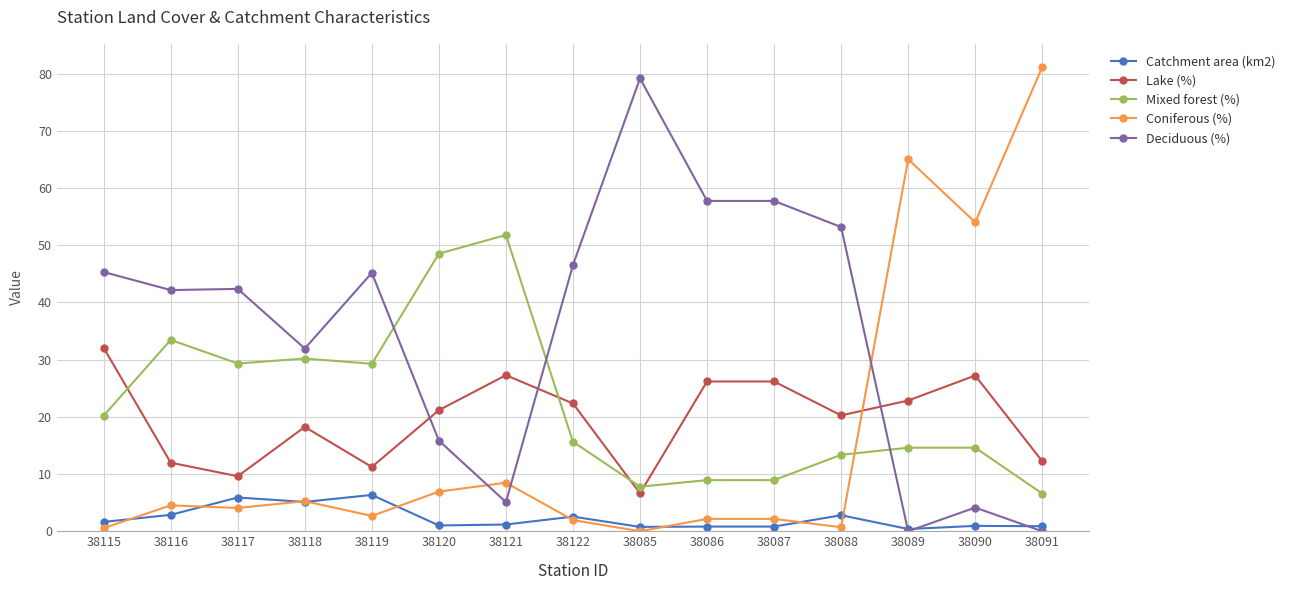

Which series has the largest range (max minus min)?

Coniferous (%)